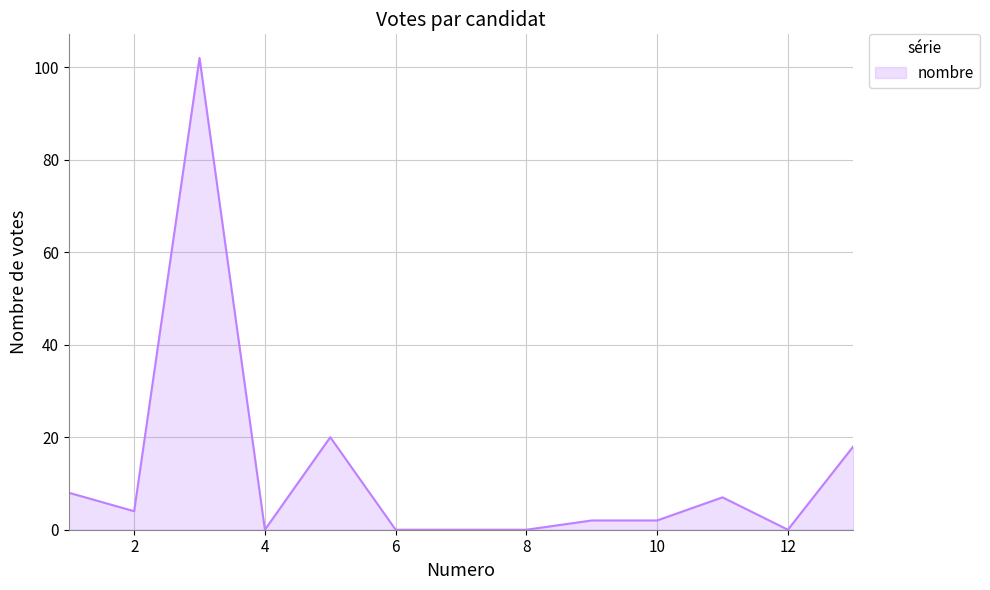

What is the greatest value displayed?

102